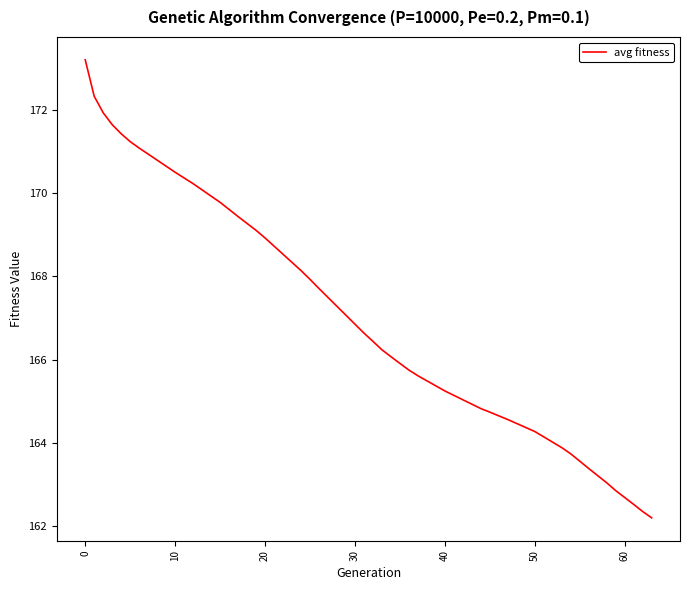

What is the maximum value shown in the chart?

173.2